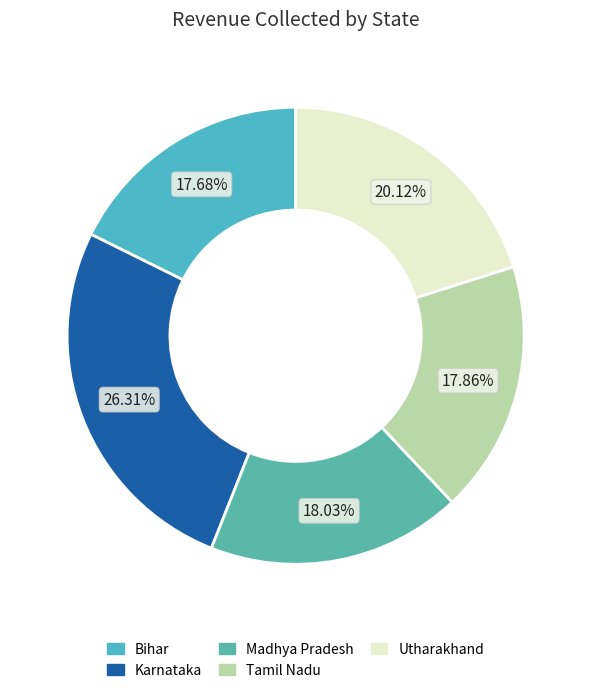

The Tamil Nadu slice represents 18% of the pie. True or false?

True